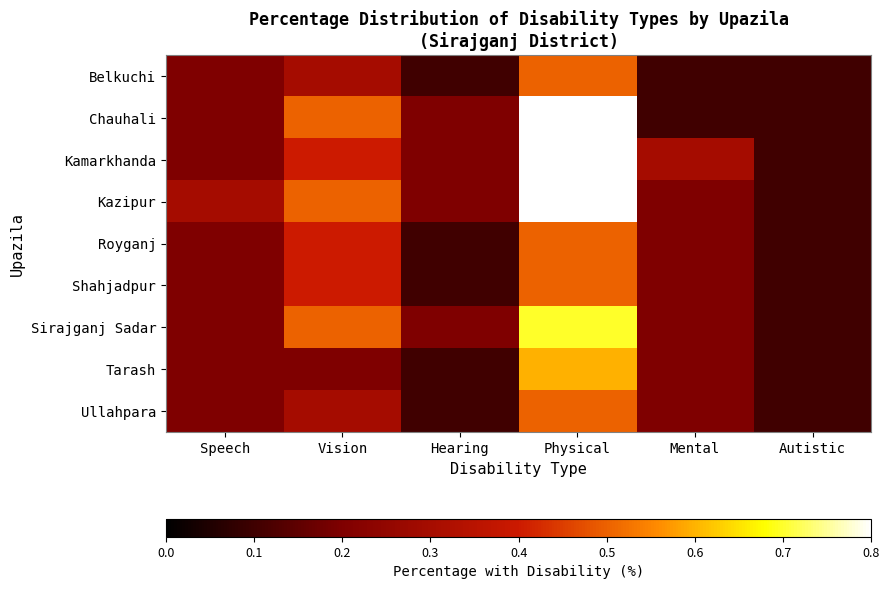

At how many categories does at least one series exceed 0?

6